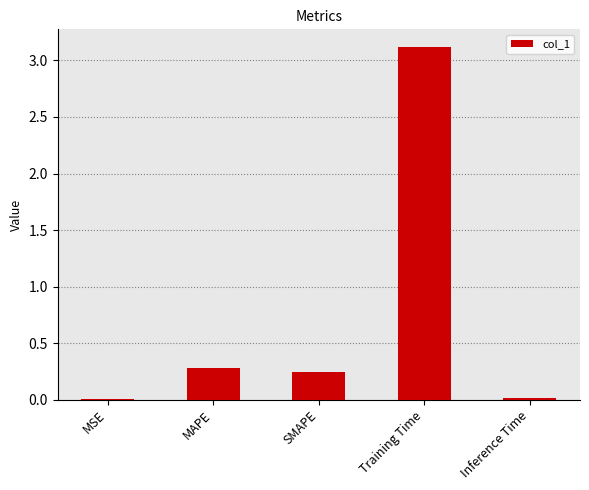

Is it true that the value at SMAPE is 0.1?

False